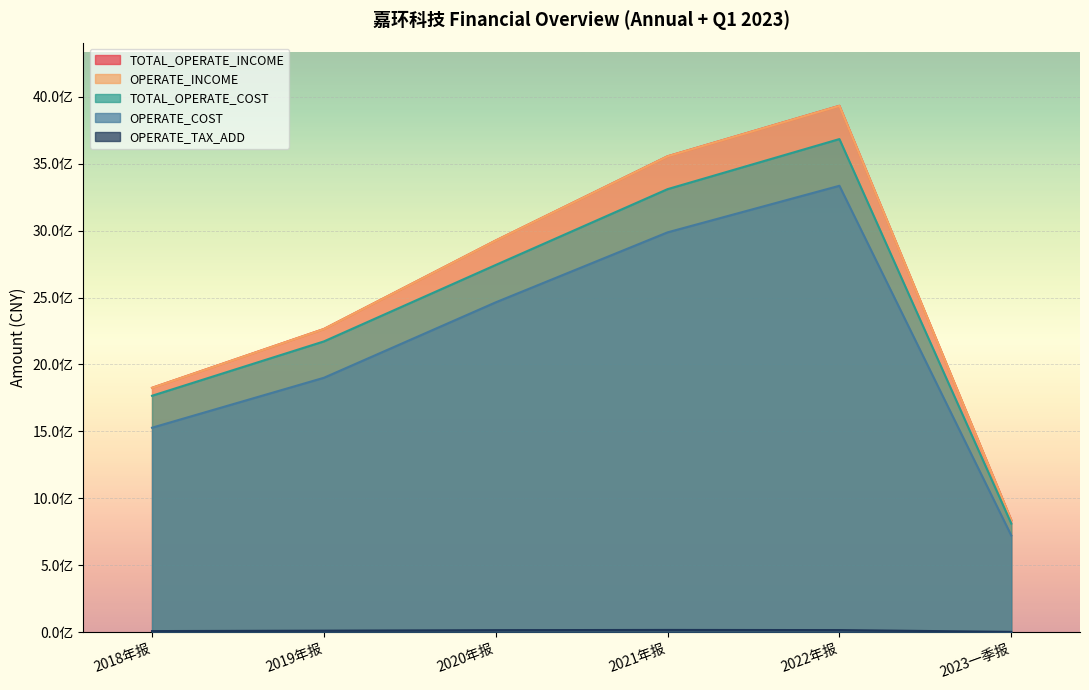

The OPERATE_COST series shows 4243127099.4 at 2020年报. True or false?

False